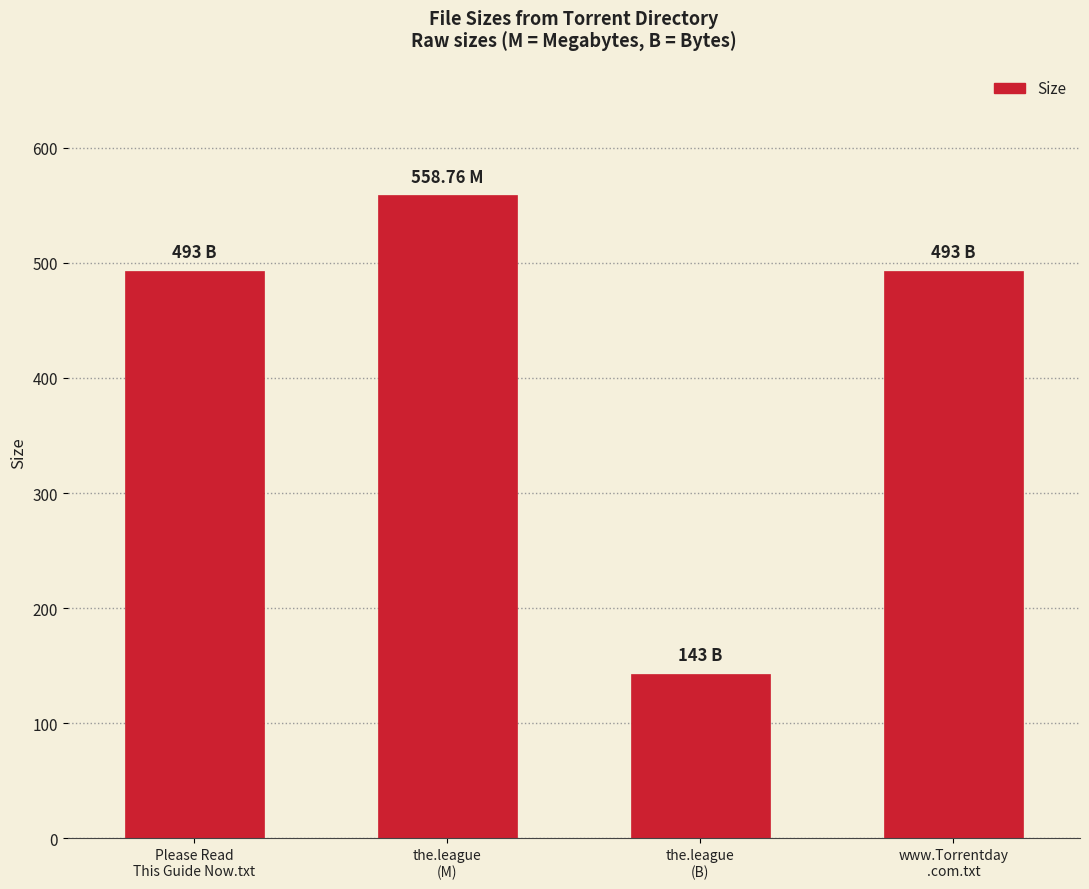

What is the label of the 2nd bar from the right?

the.league
(B)